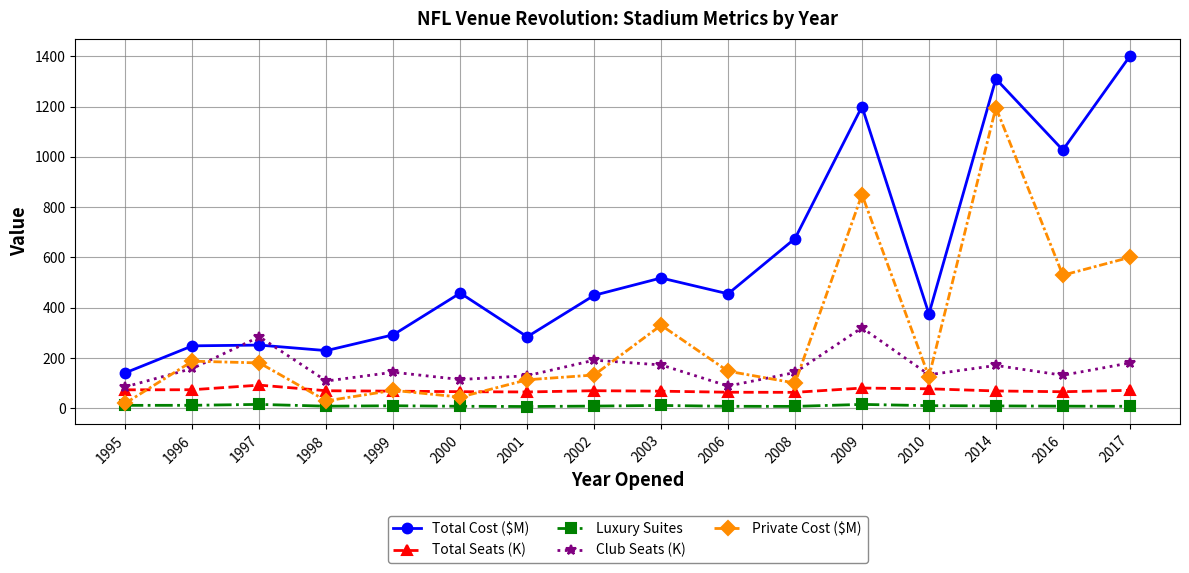

True or false: Private Cost ($M) has more than 2 interior local peaks.

True